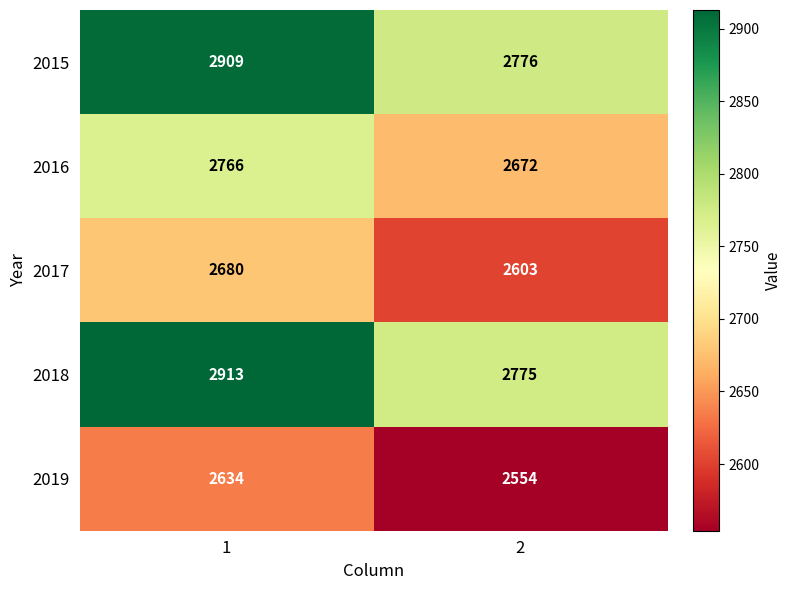

Read the 2015 value at 2.

2776